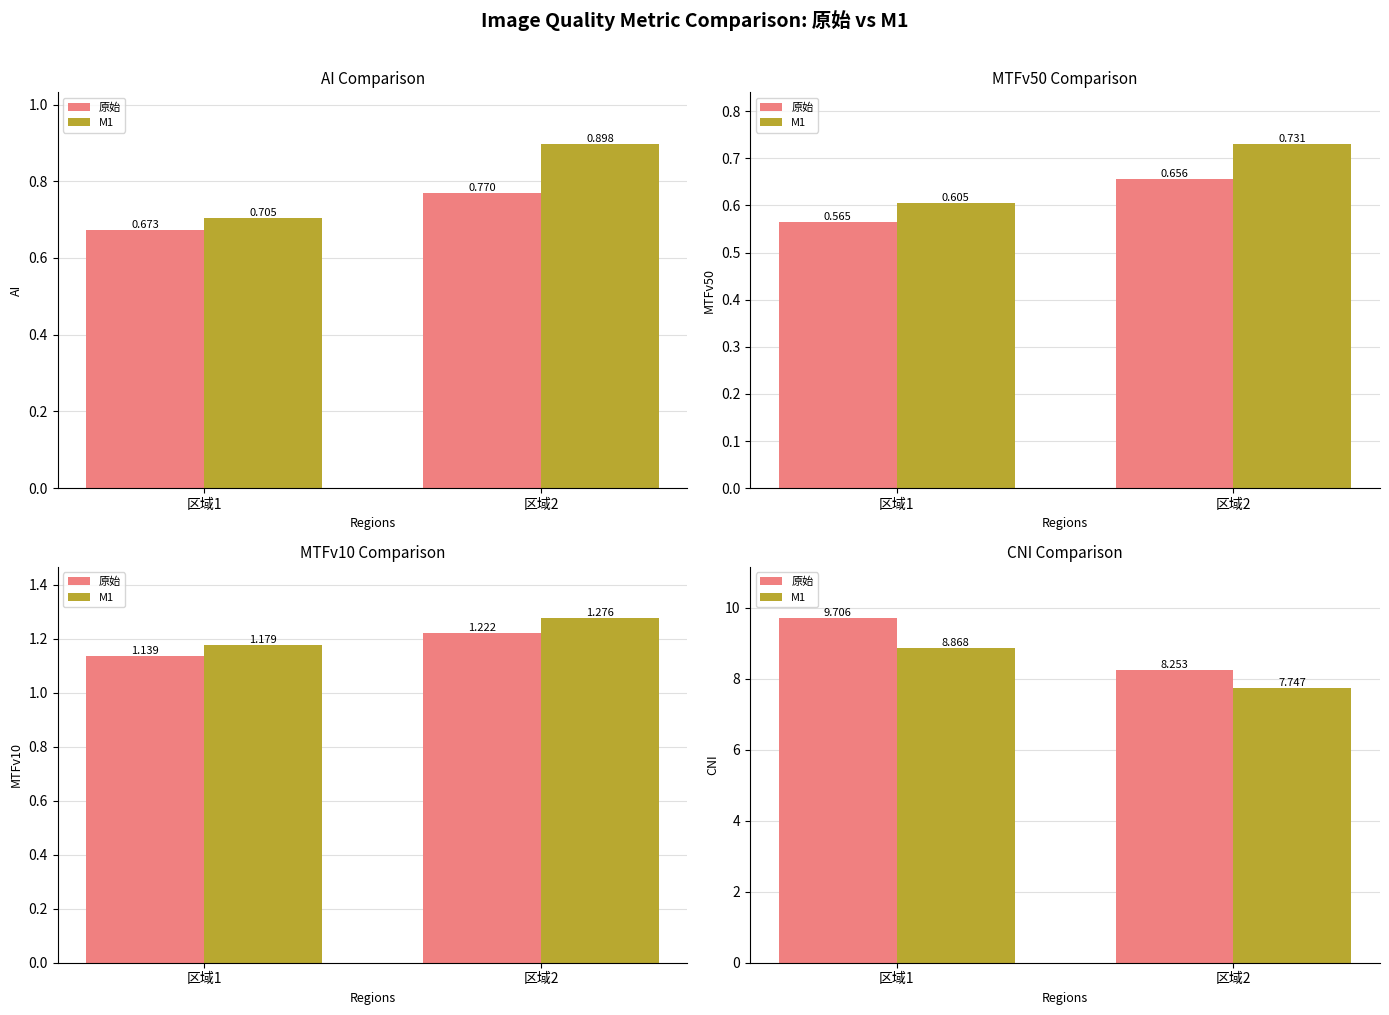

What is the spread (max minus min) of values at 区域1?

0.8